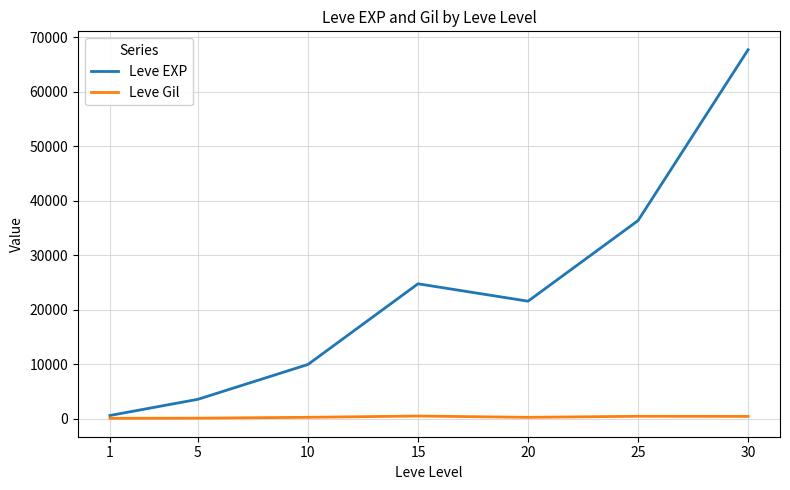

Rank the series by their average value, from lowest to highest.

Leve Gil, Leve EXP